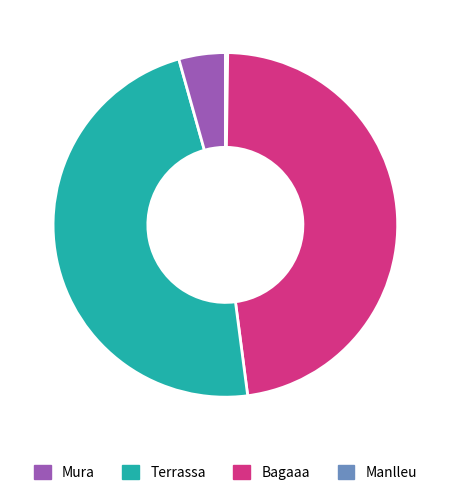

Is there any slice that represents more than half of the pie?

No